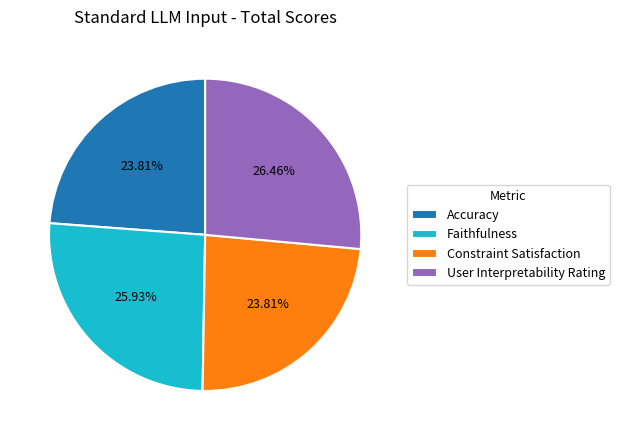

Does Faithfulness account for over 50% of the chart?

No